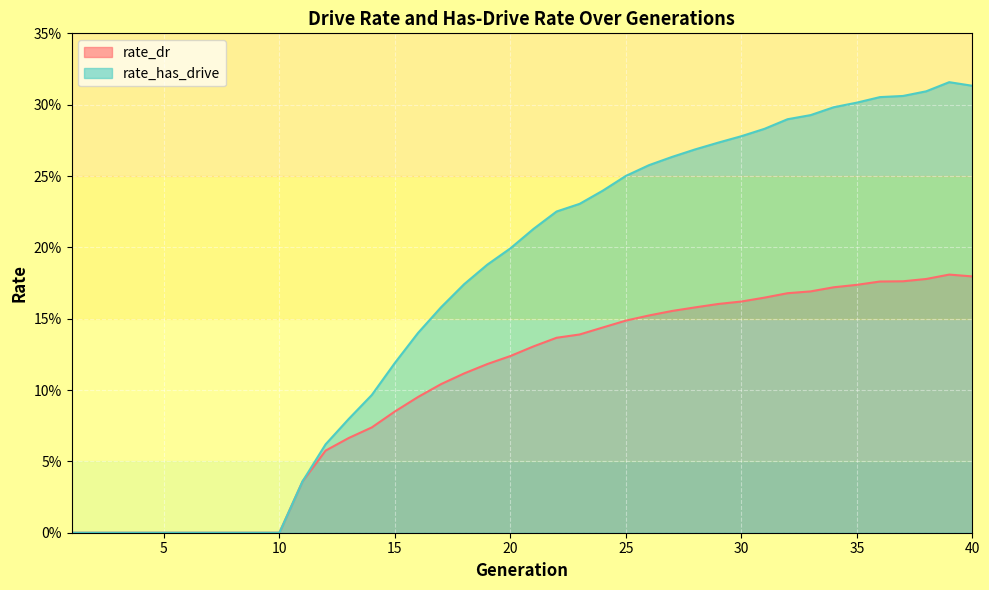

True or false: rate_has_drive and rate_dr intersect in this chart.

False